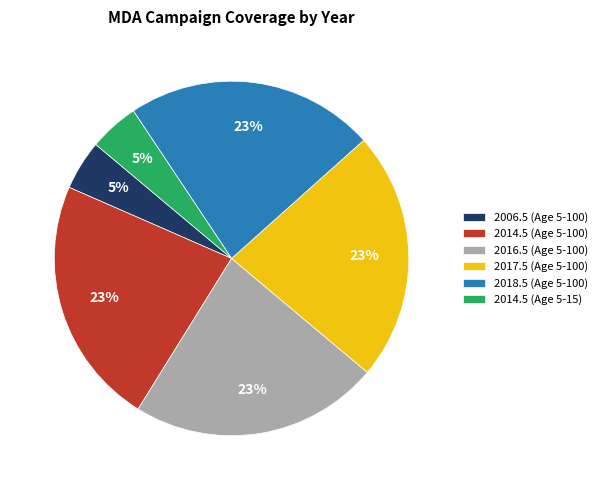

Is 2017.5 (Age 5-100) the majority of the pie?

No